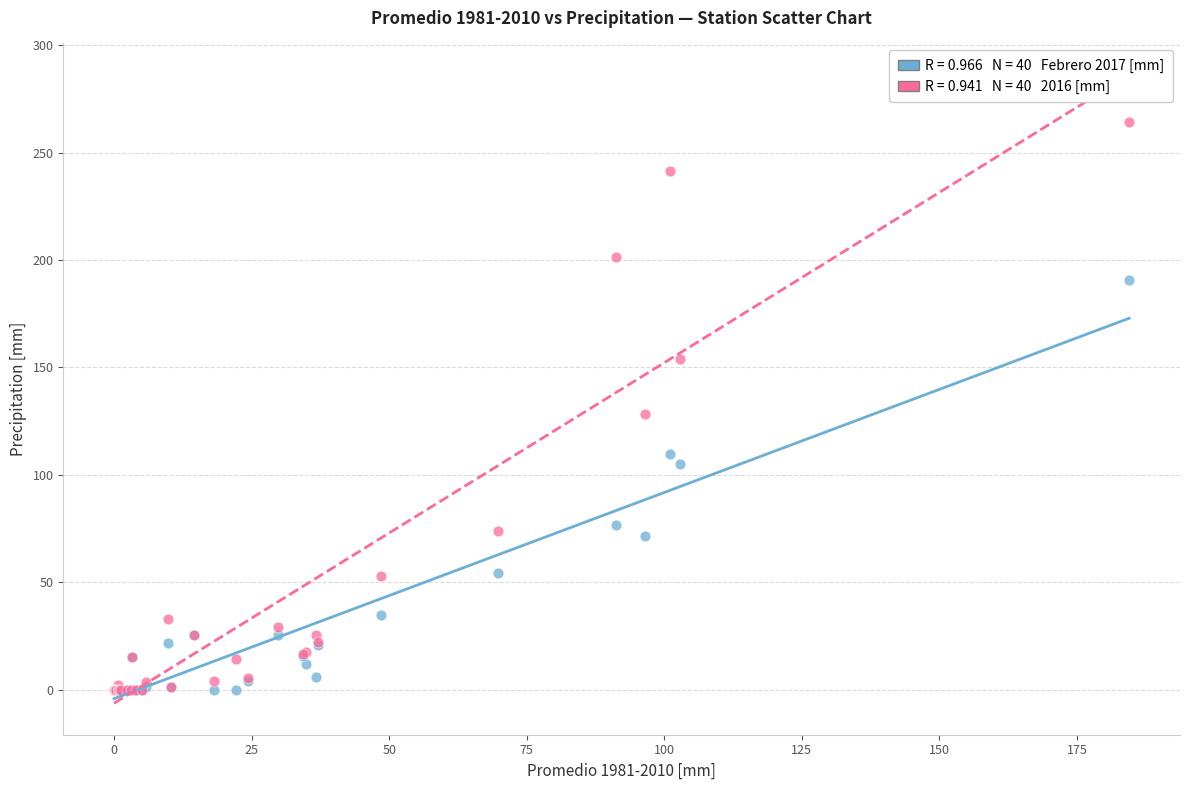

Across all series, what Y value is closest to 132?

128.3